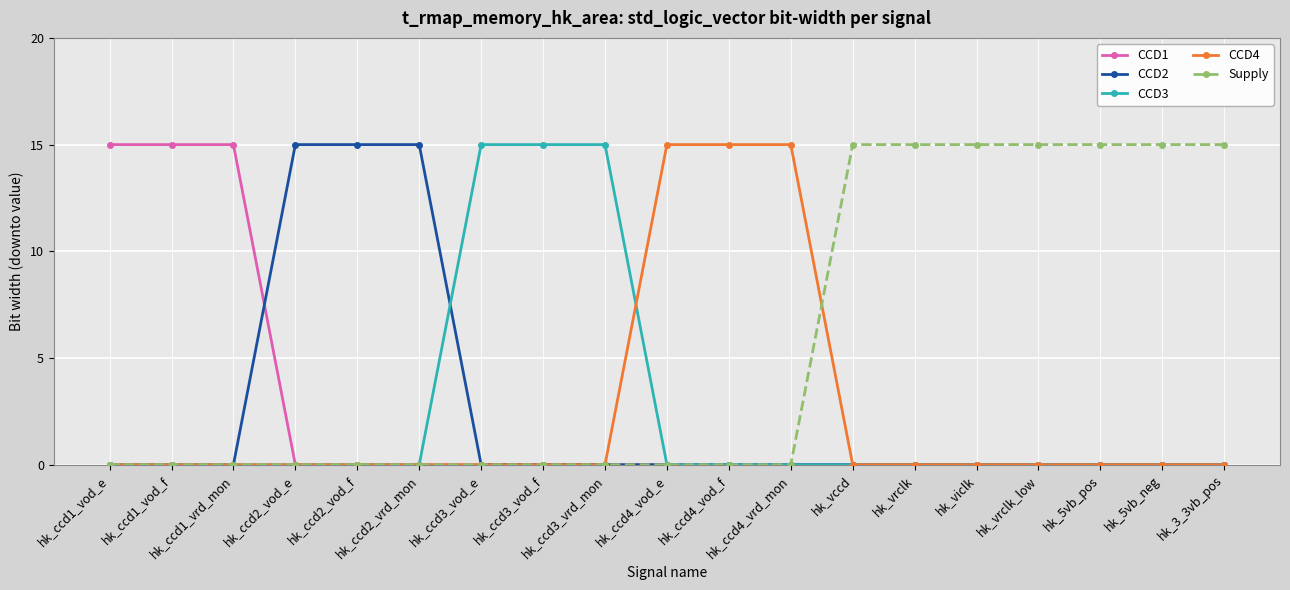

How many lines are shown in the chart?

5